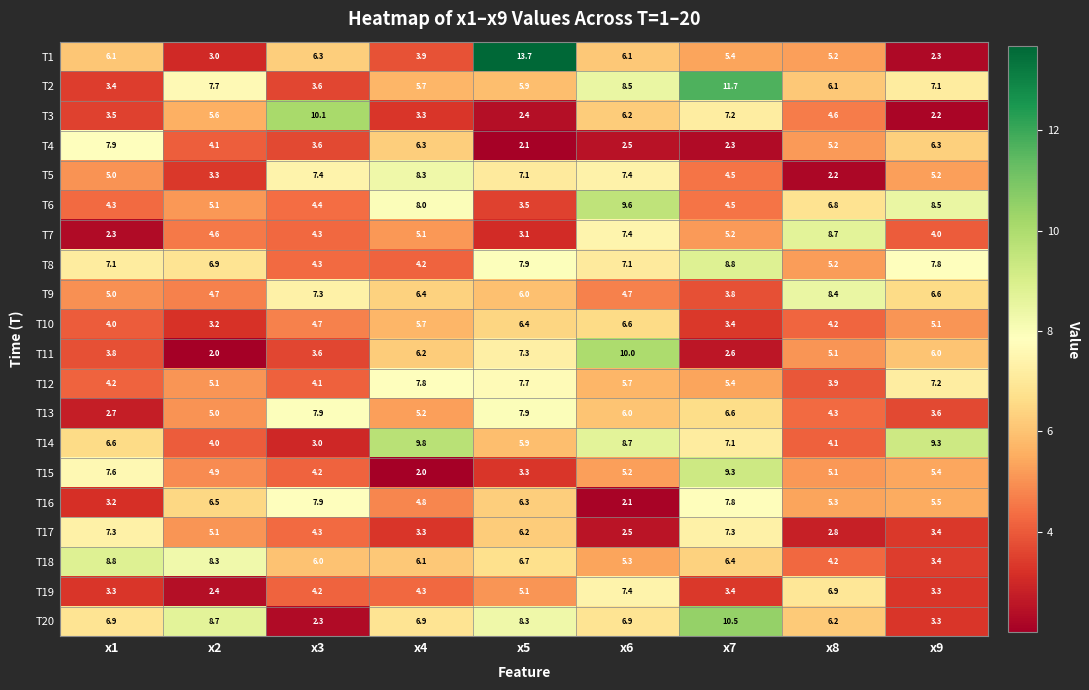

Rank the categories by T11 value from lowest to highest.

x2, x7, x3, x1, x8, x9, x4, x5, x6